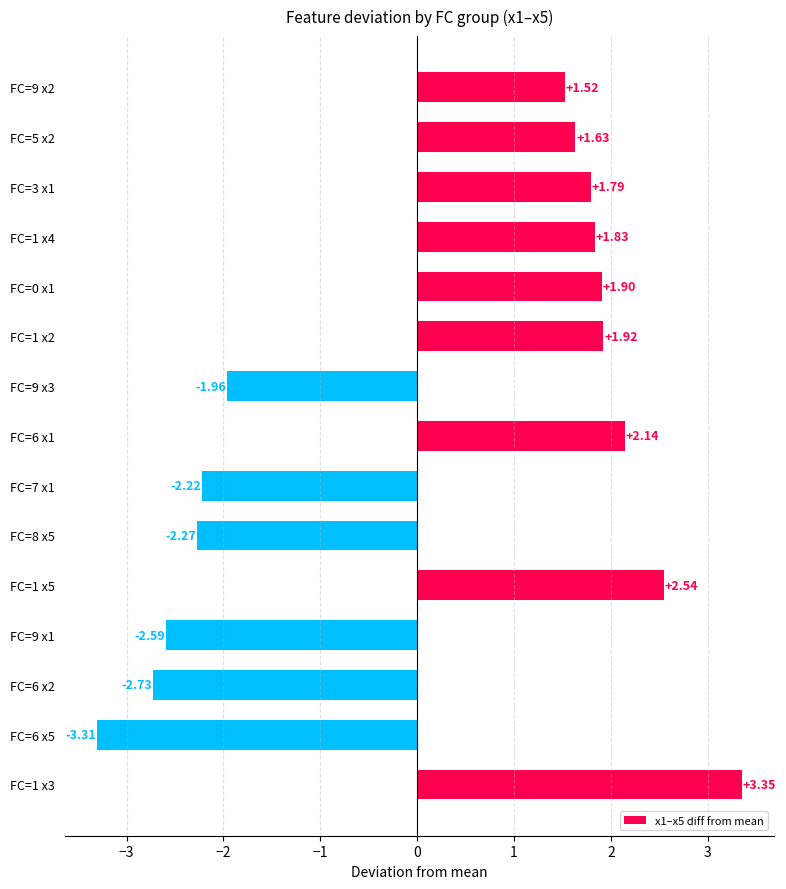

List the labels in order of value, smallest first.

FC=6 x5, FC=6 x2, FC=9 x1, FC=8 x5, FC=7 x1, FC=9 x3, FC=9 x2, FC=5 x2, FC=3 x1, FC=1 x4, FC=0 x1, FC=1 x2, FC=6 x1, FC=1 x5, FC=1 x3